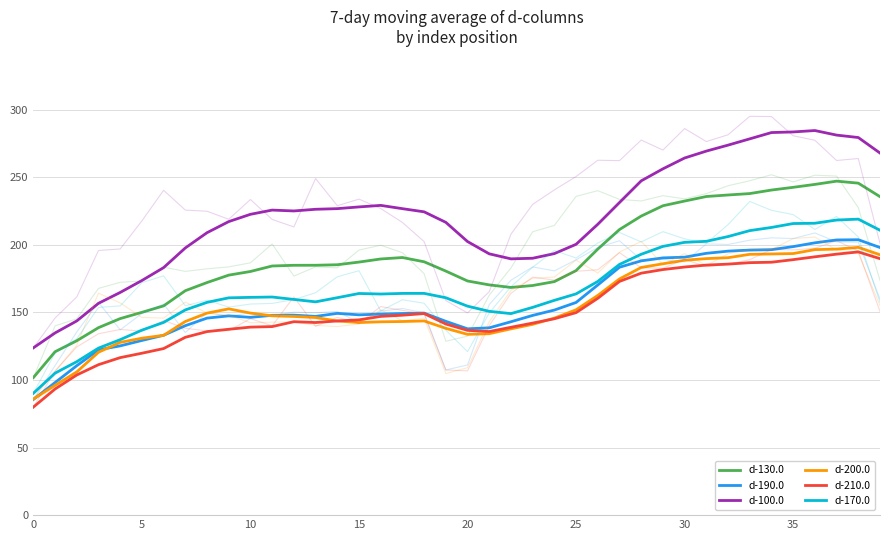

Is it true that d-210.0 equals 33.2 at 40?

False